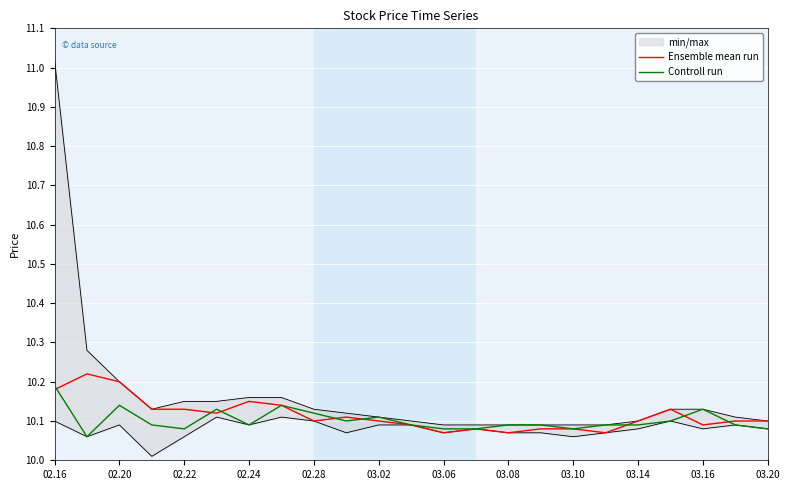

How many interior local peaks does the Ensemble mean run series have?

5